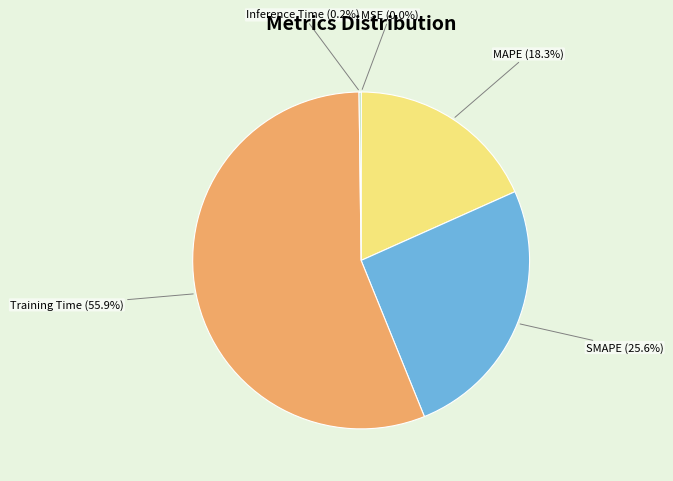

Between Training Time and MAPE, which is larger?

Training Time